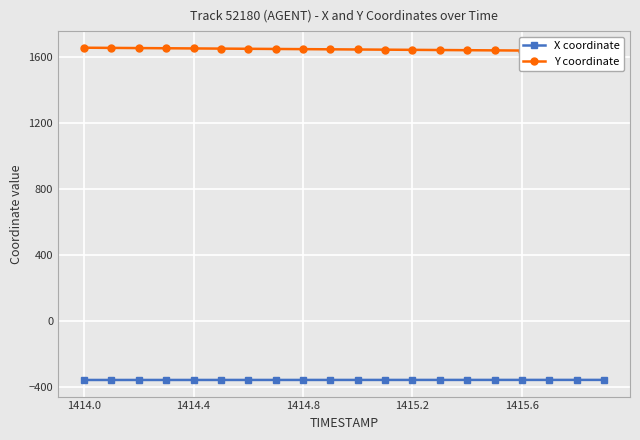

Is it true that X coordinate equals -355.7 at 1414.4?

True